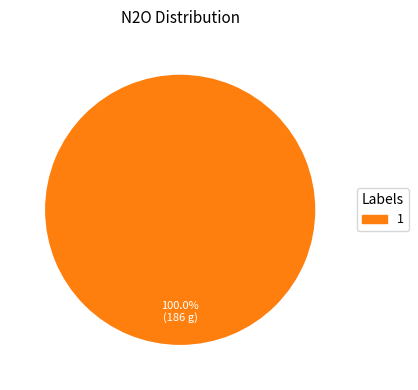

Does any single category account for the majority?

Yes